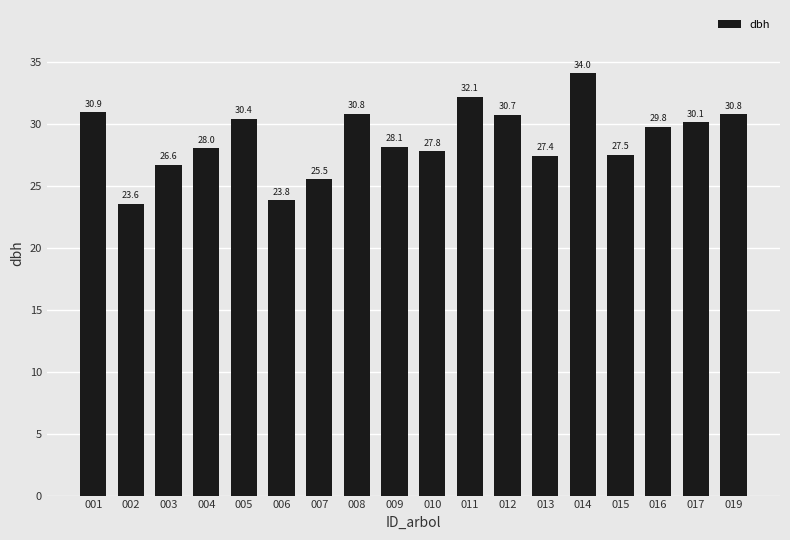

What is the smallest value displayed?

23.6